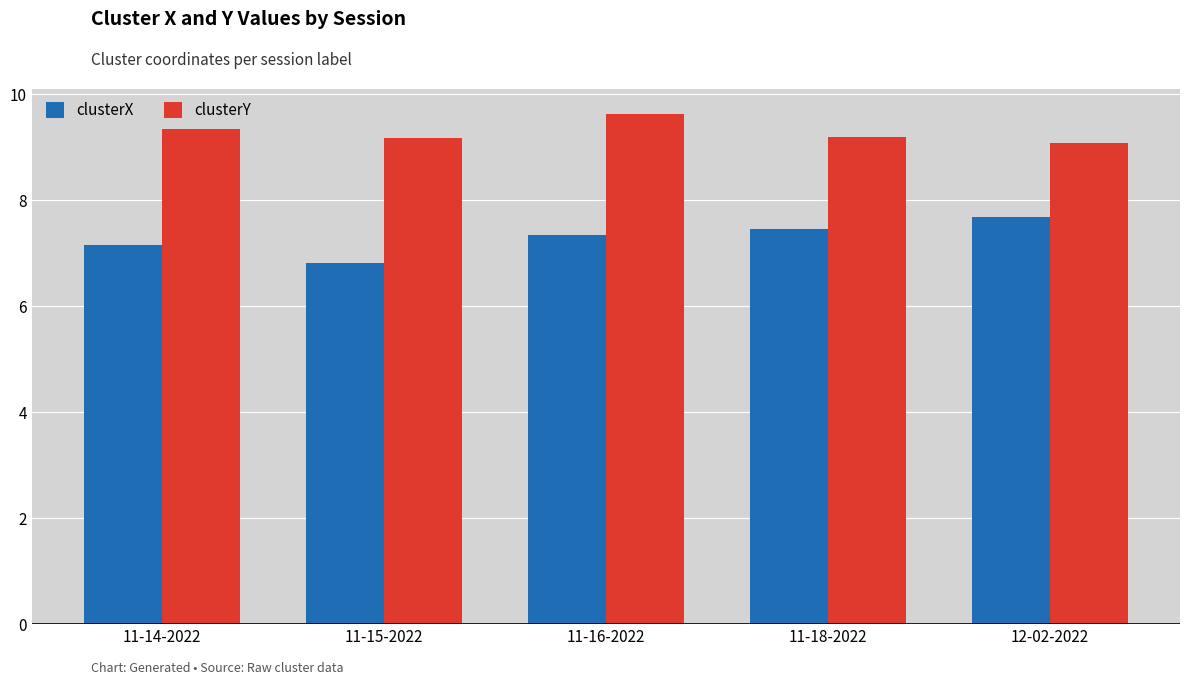

What are all the series names shown in the legend?

clusterX, clusterY